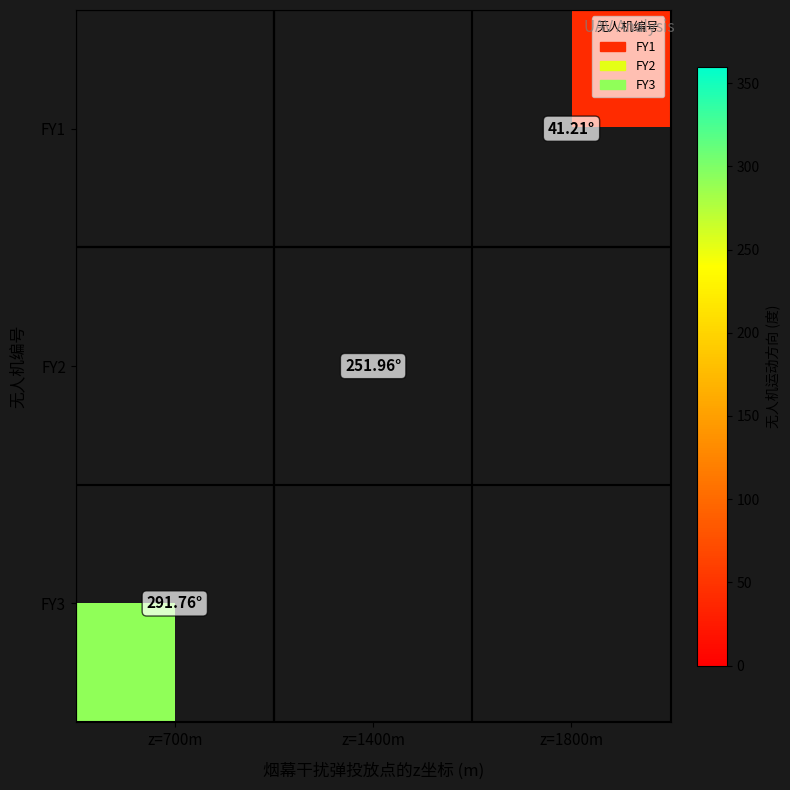

The FY1 series shows 64.8 at z=1800m. True or false?

False